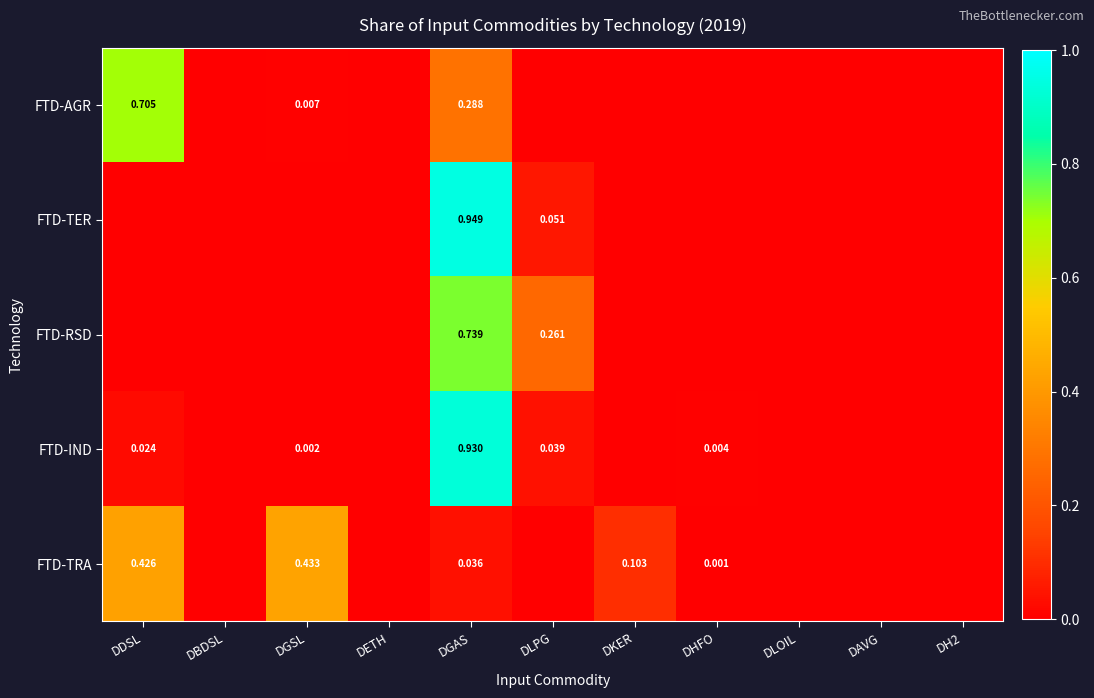

Is the value of FTD-TRA at DKER greater than the value of FTD-IND at DDSL?

Yes